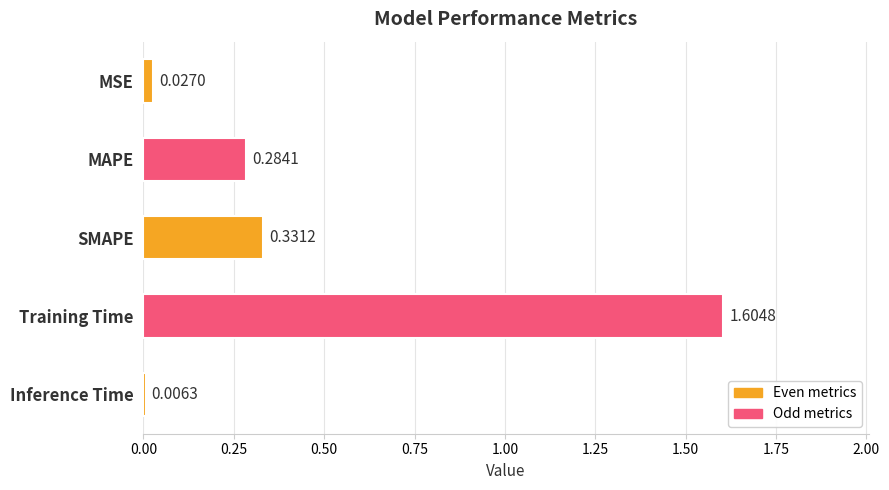

Which category has the highest value across all series?

Training Time